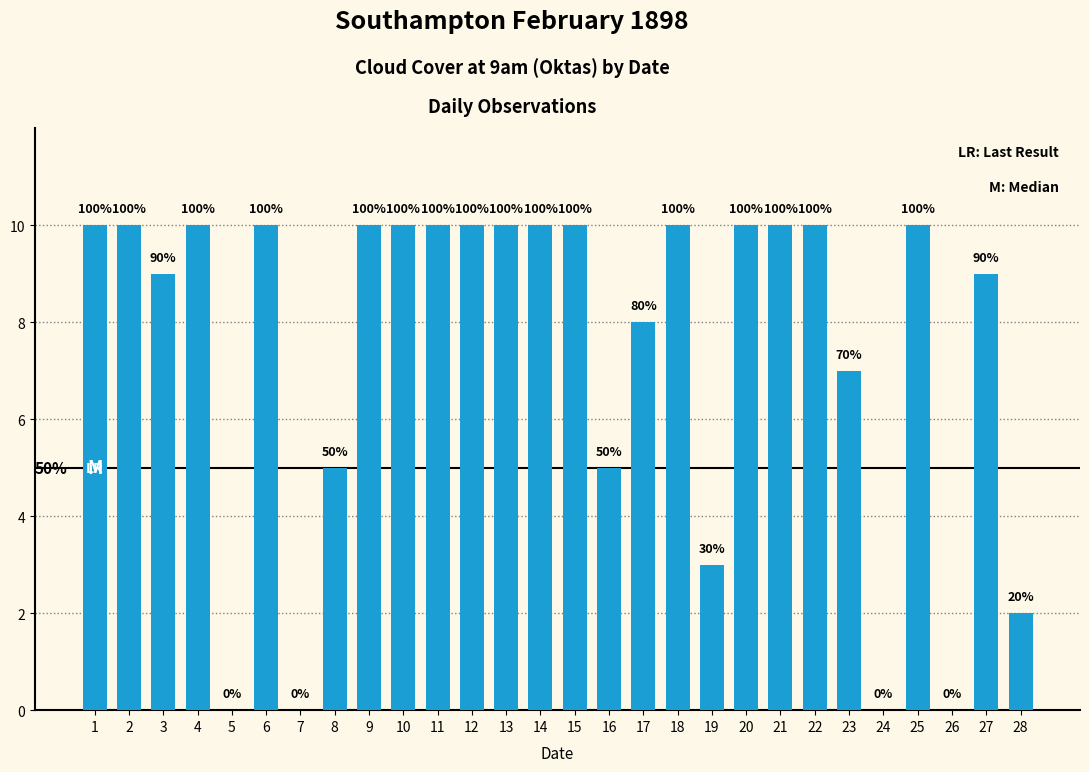

Is it true that the value at 6 is 10?

True